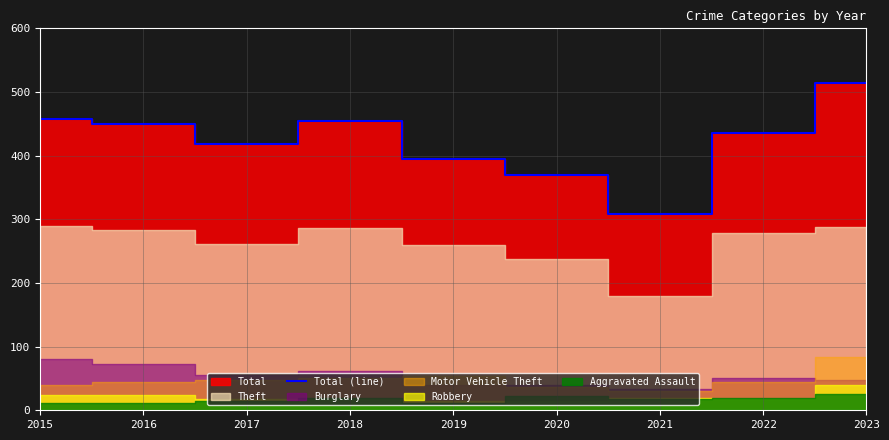

List the labels in order of value, smallest first.

2021, 2020, 2019, 2017, 2022, 2016, 2018, 2015, 2023